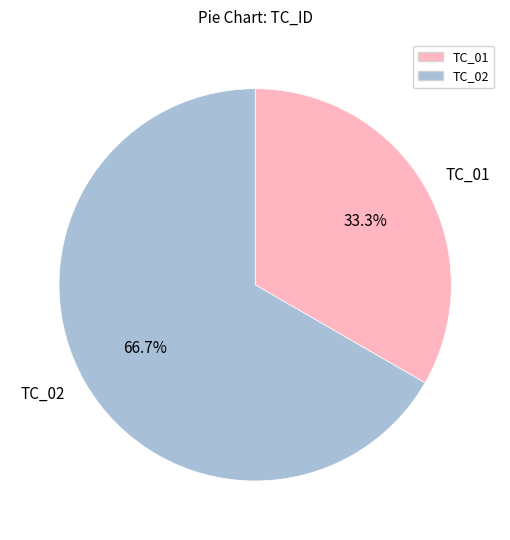

To the nearest percent, what is the average slice percentage?

50%